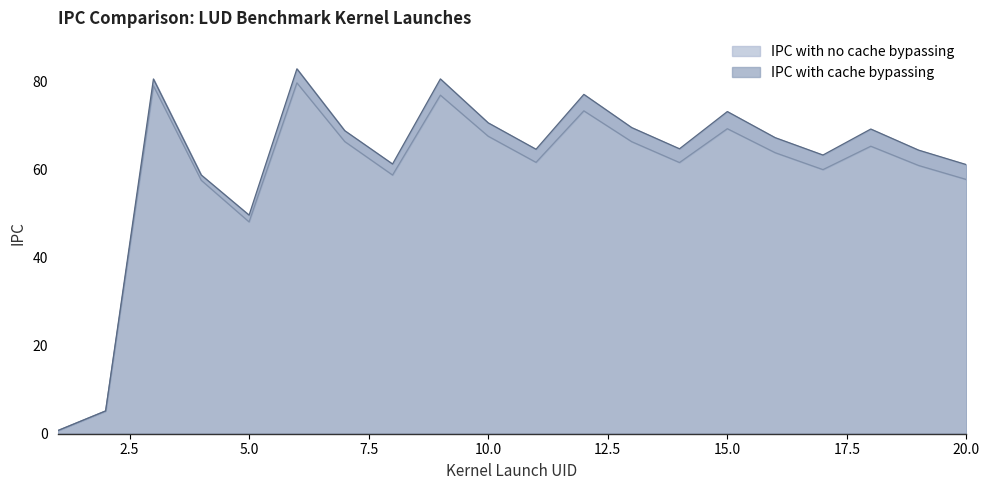

Which category has the lowest value across all series?

1